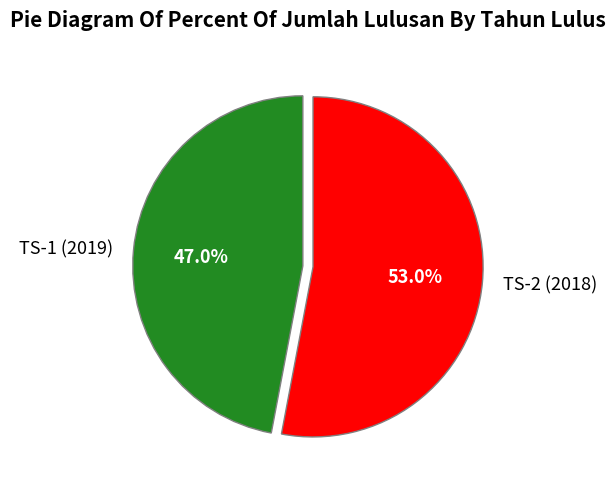

Does TS-1 (2019) represent more than half of the total?

No